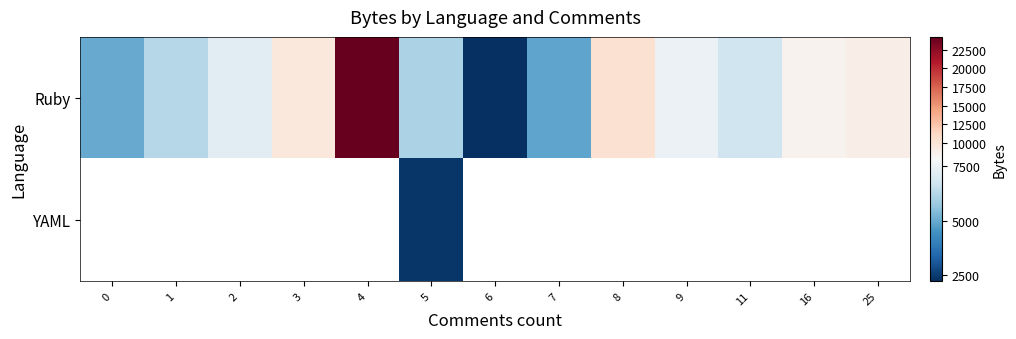

Is the value of Ruby at 7 greater than the value of YAML at 4?

No